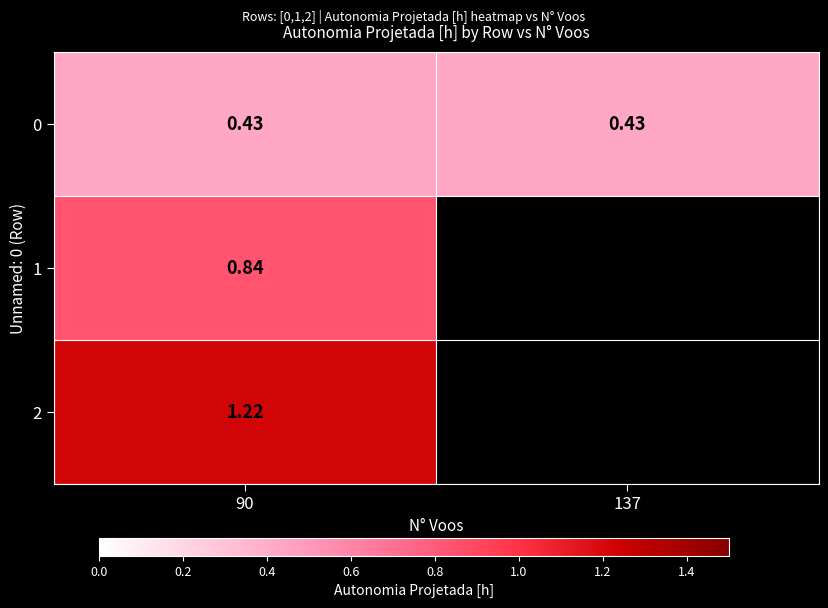

Rank the categories by 1 value from lowest to highest.

90, 137